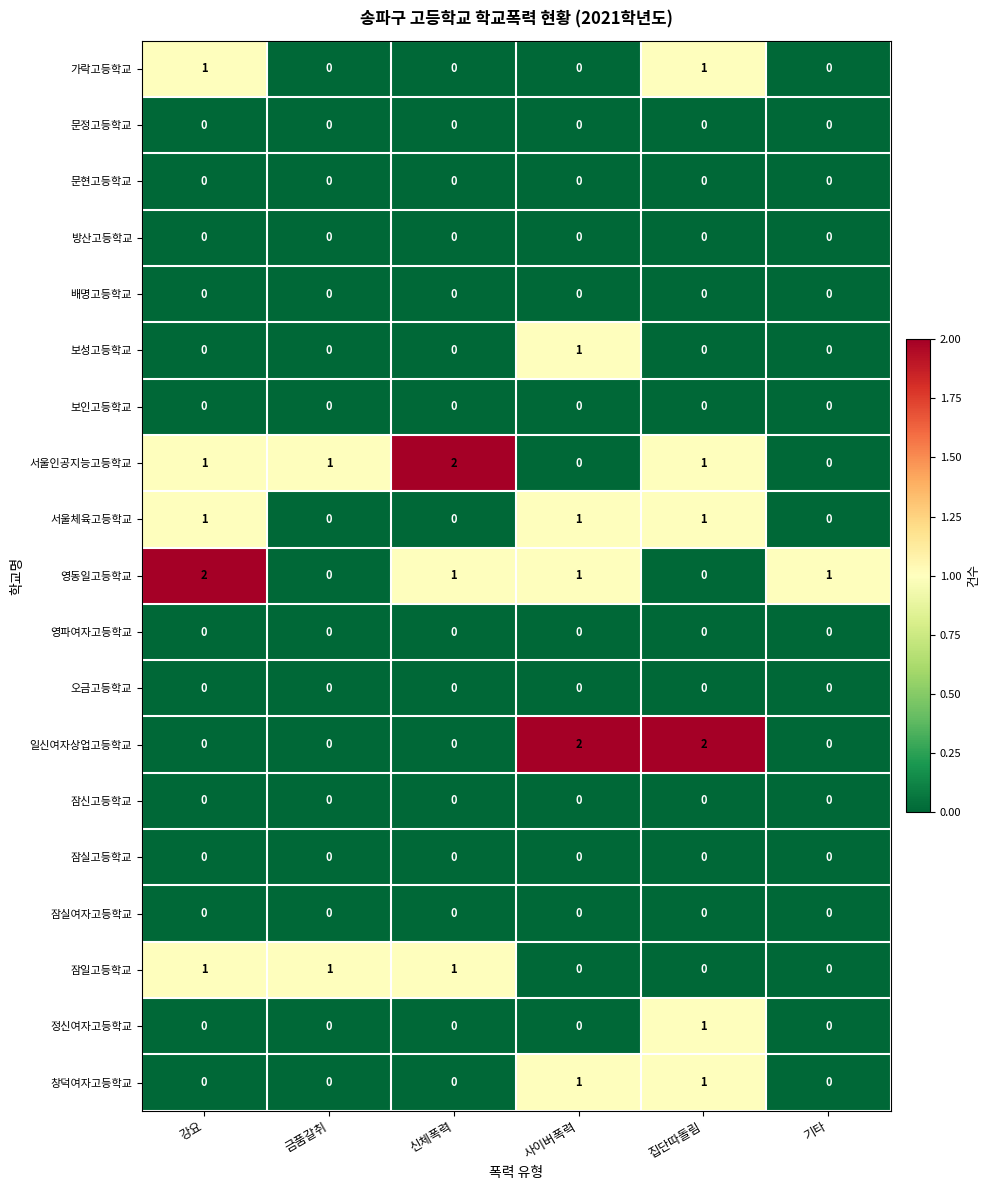

Which series changed the most between 금품갈취 and 사이버폭력?

일신여자상업고등학교